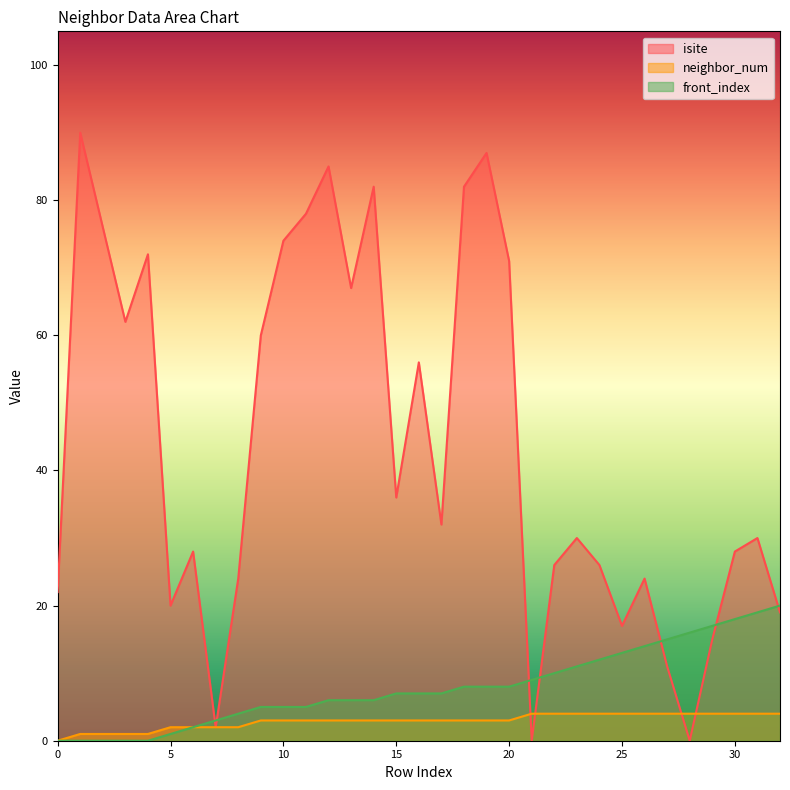

How many lines are shown in the chart?

3